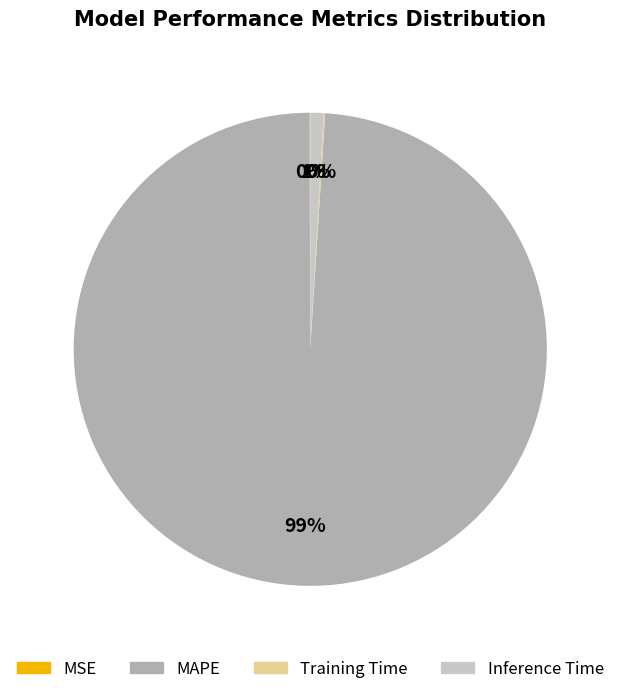

To the nearest percent, what is the difference between the largest and smallest slice percentages?

99%